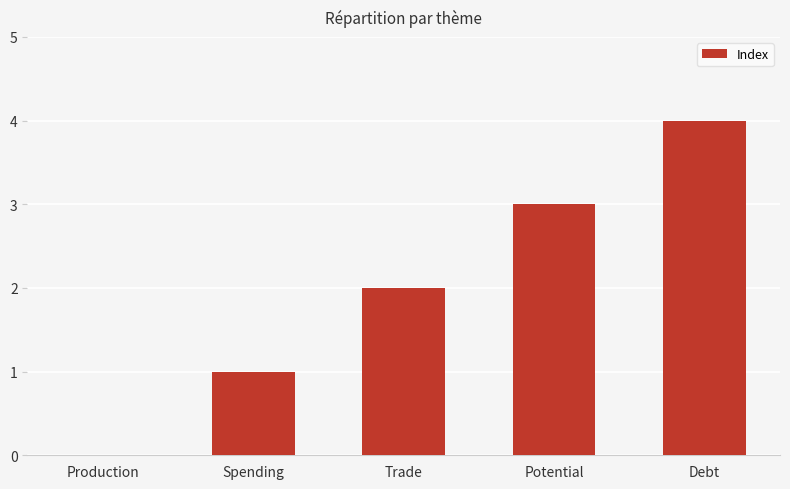

Reading left to right, extract all data points from this chart.

0	1	2	3	4